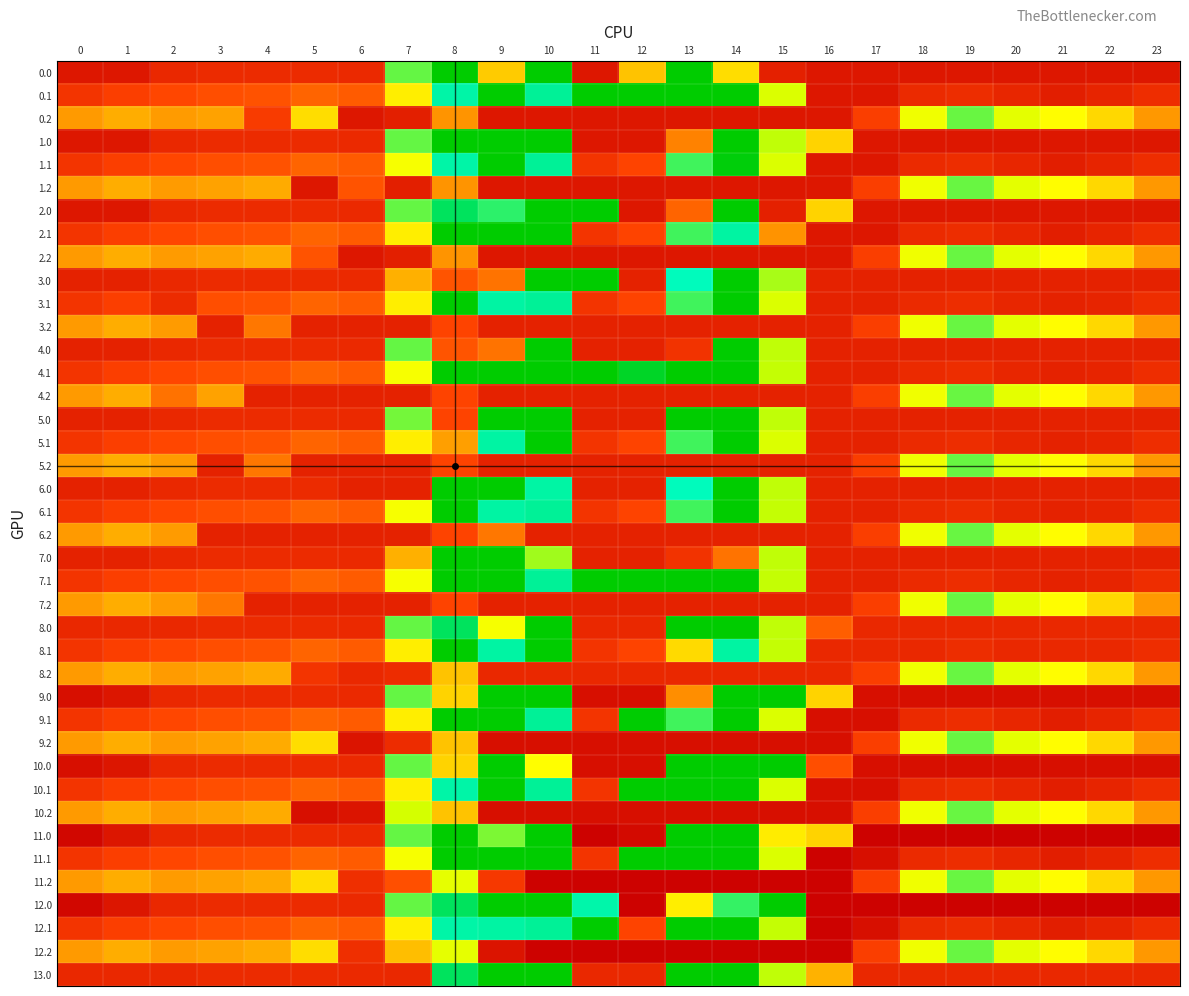

Which category has the highest value across all series?

11